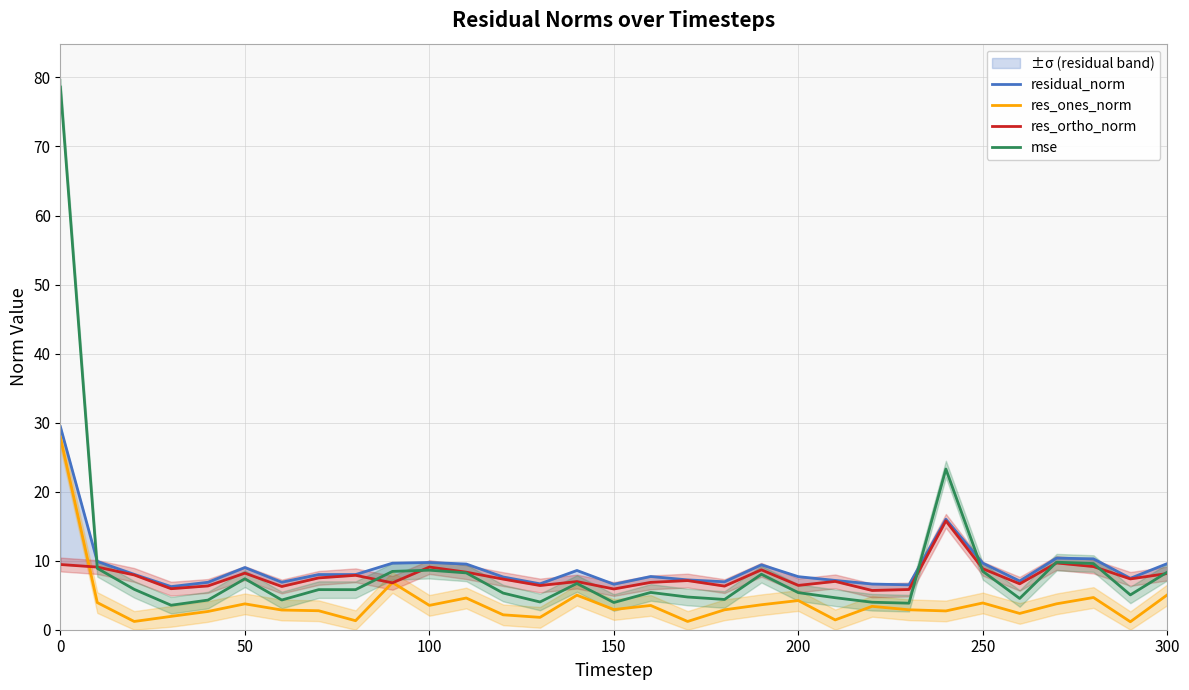

At how many categories does at least one series exceed 3?

31